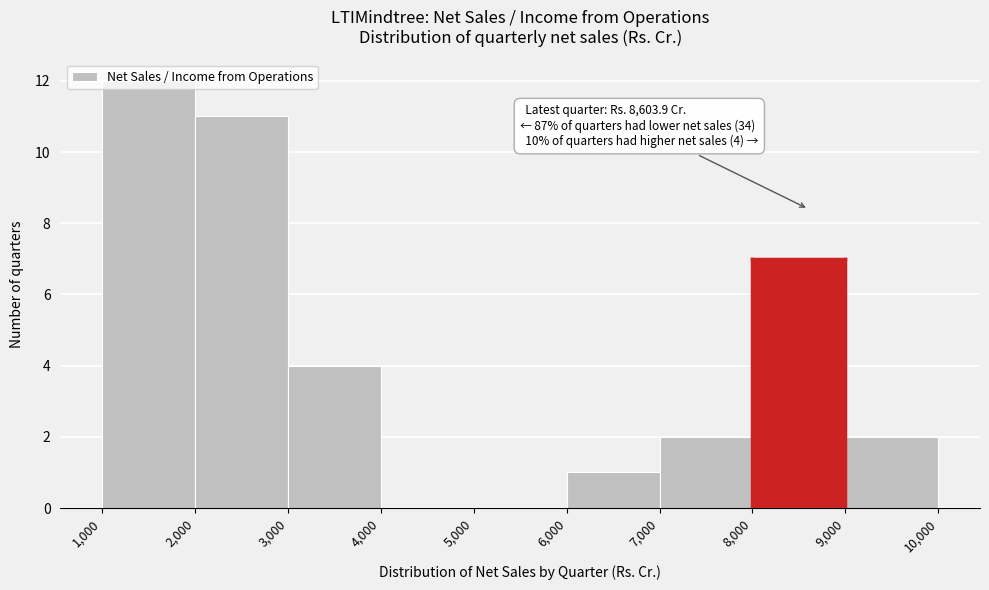

Over which range of the x-axis is the bar tallest?

1,000 to 2,000